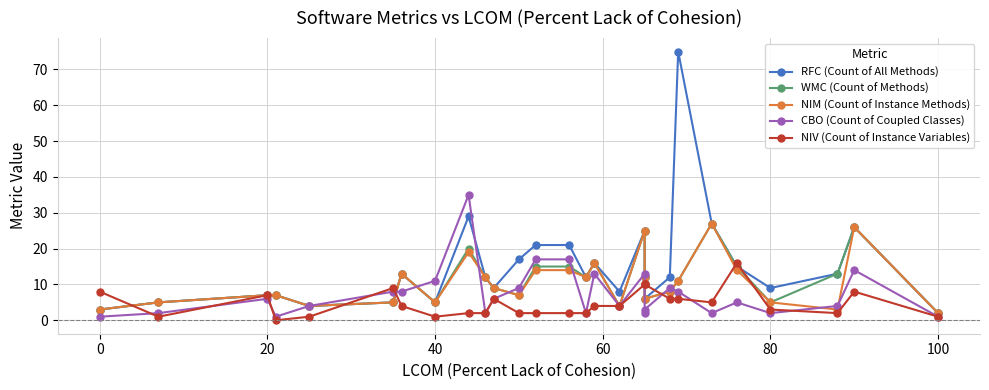

Is it true that RFC (Count of All Methods) equals 17 at 14?

False